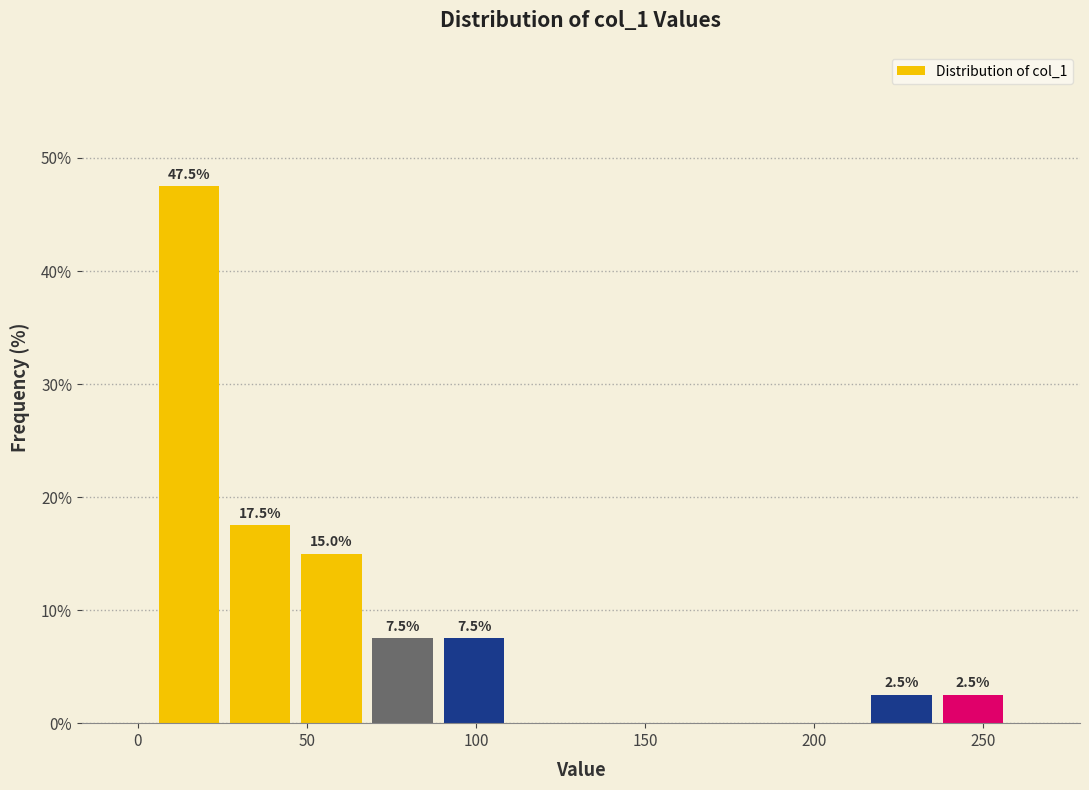

Over which range of the x-axis is the bar tallest?

5 to 25